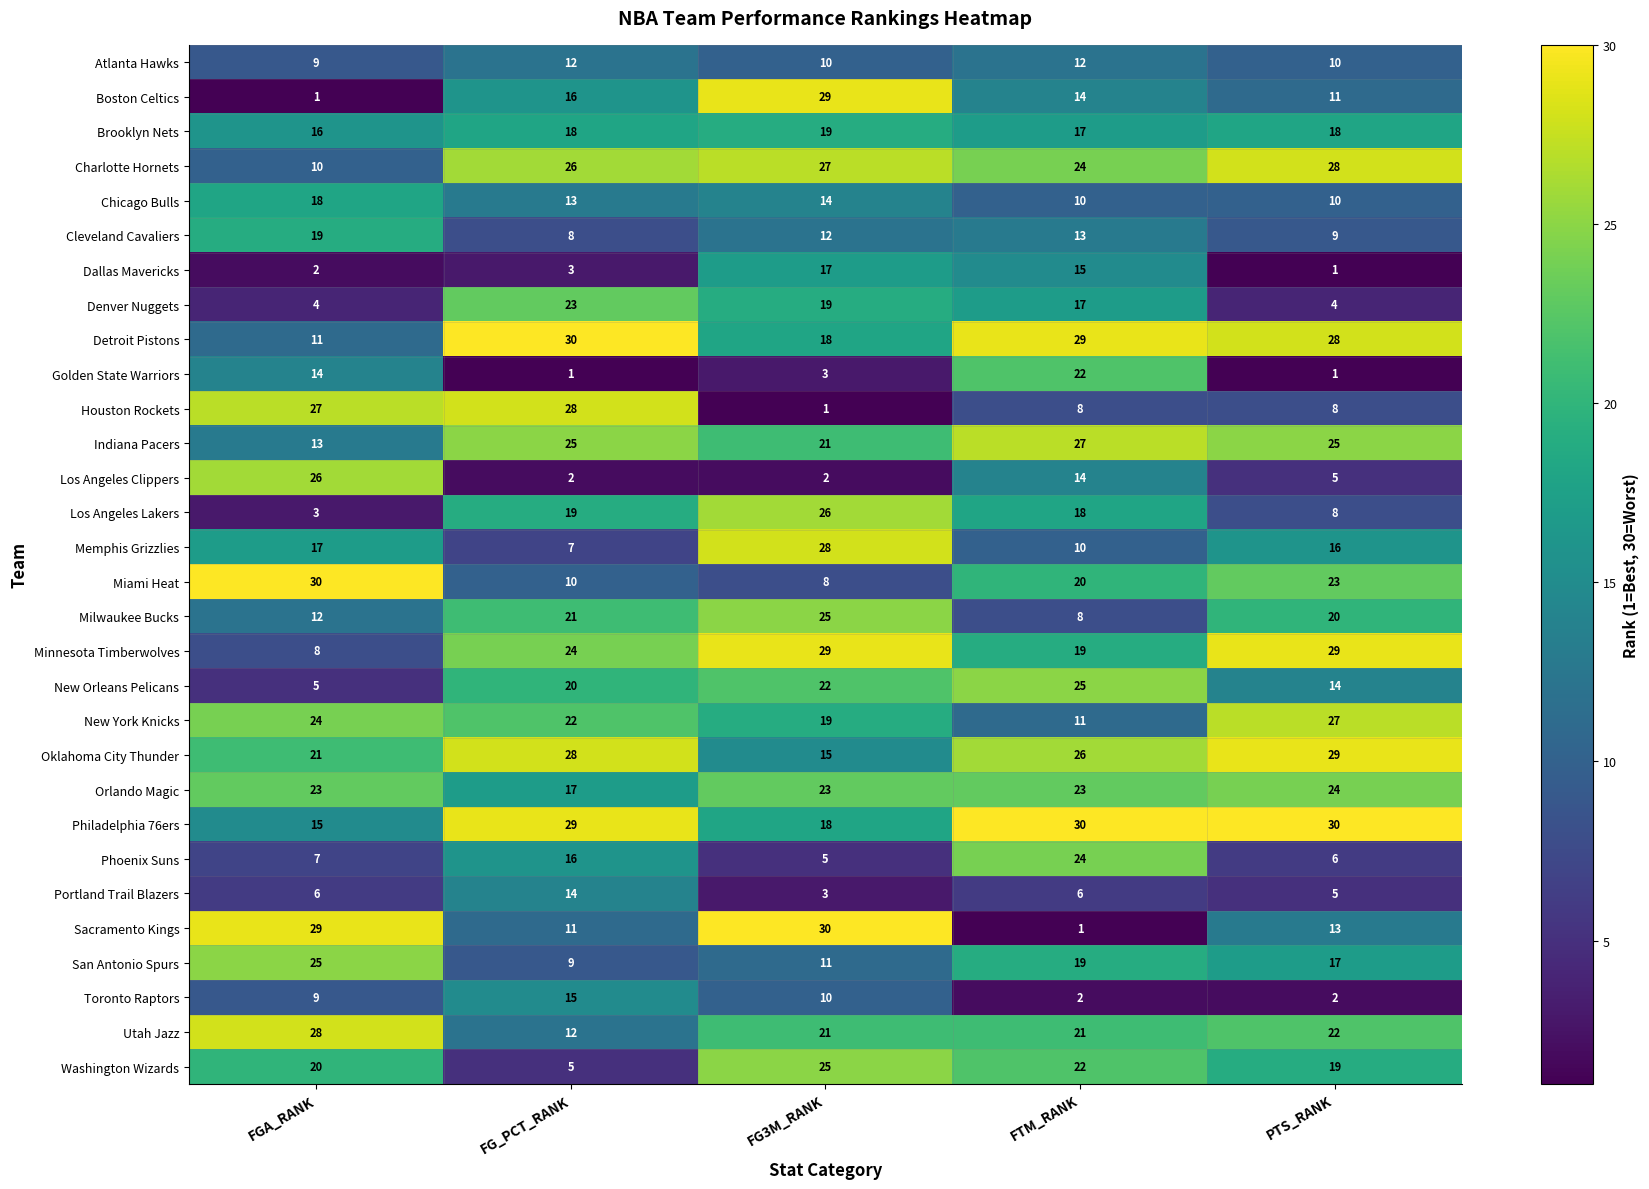

What is the difference between the Portland Trail Blazers values at FG3M_RANK and FG_PCT_RANK?

11